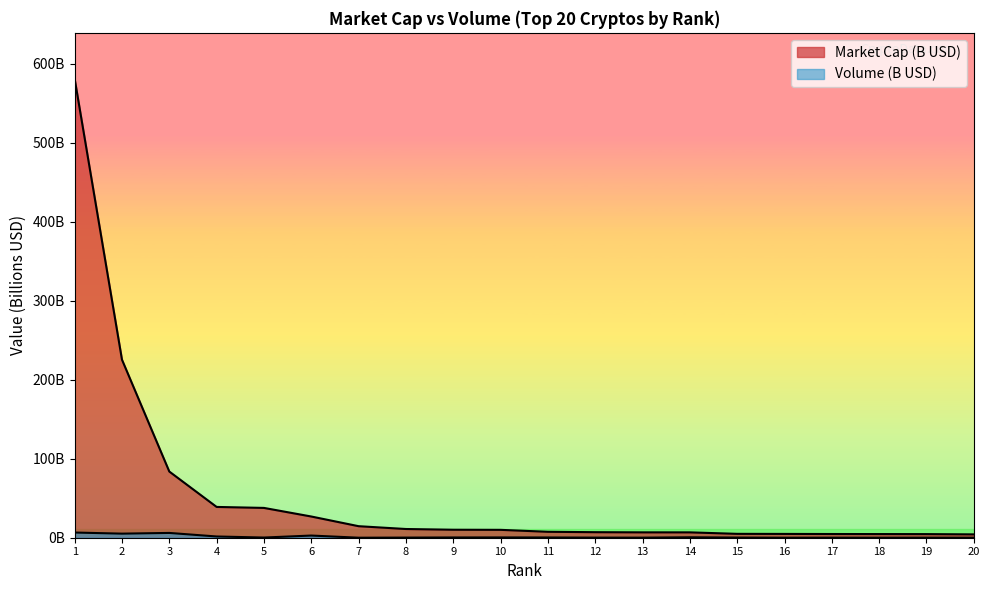

What are all the series names shown in the legend?

Market Cap, Volume